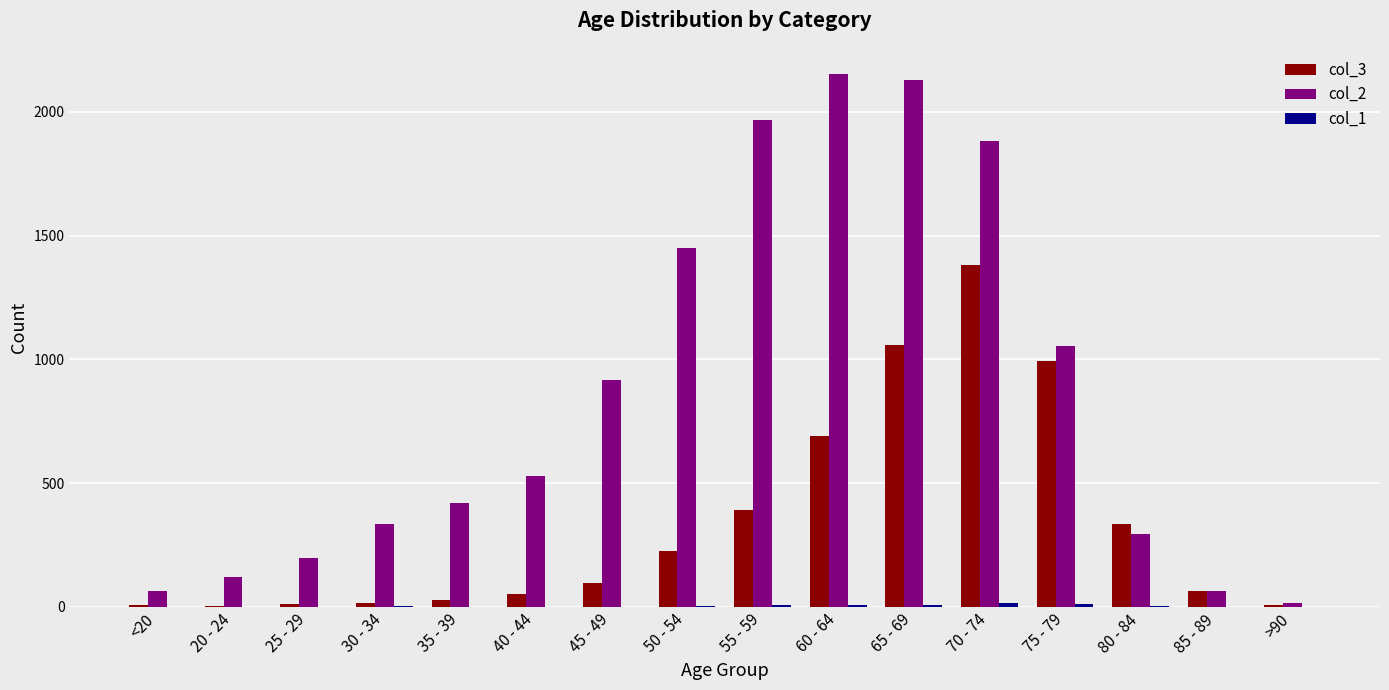

Is it true that col_3 equals 333 at 80 - 84?

True